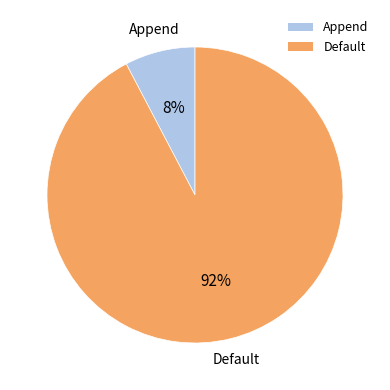

To the nearest percent, what is the combined percentage of Default and Append?

100%